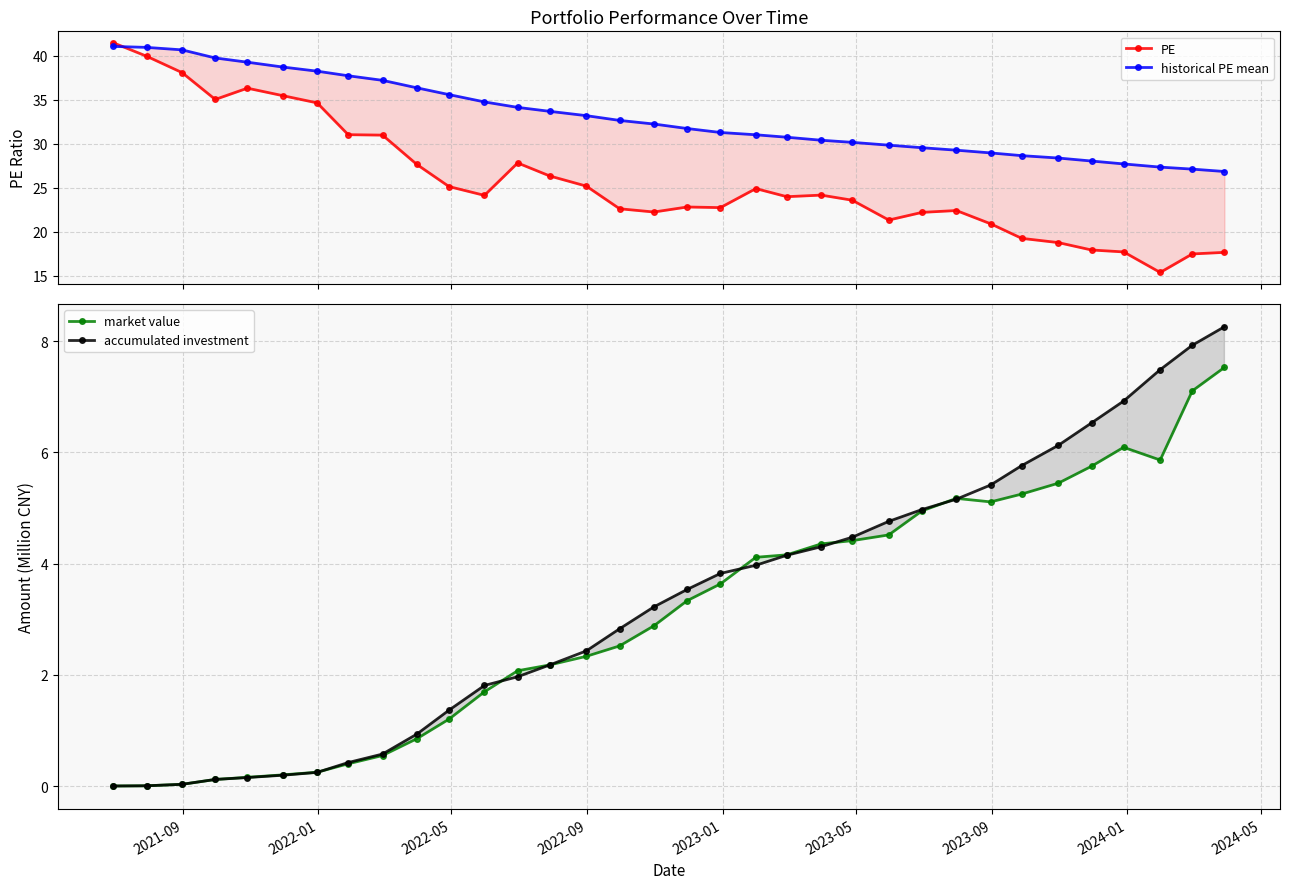

How many data points in market value are less than 3?

17